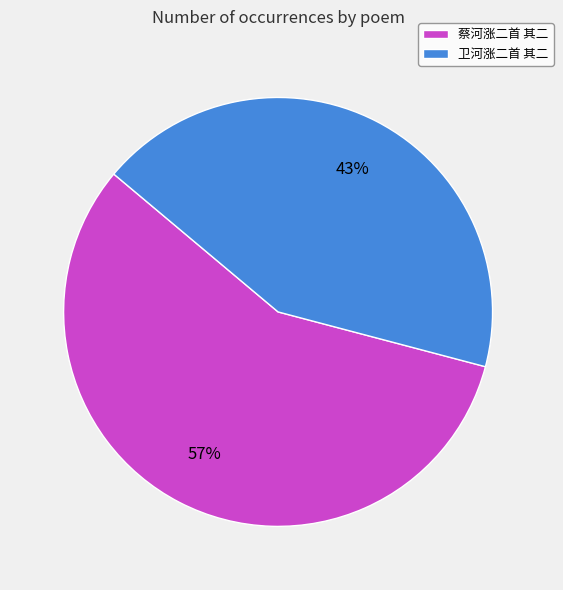

To the nearest percent, what percentage of the pie is 蔡河涨二首 其二?

57%